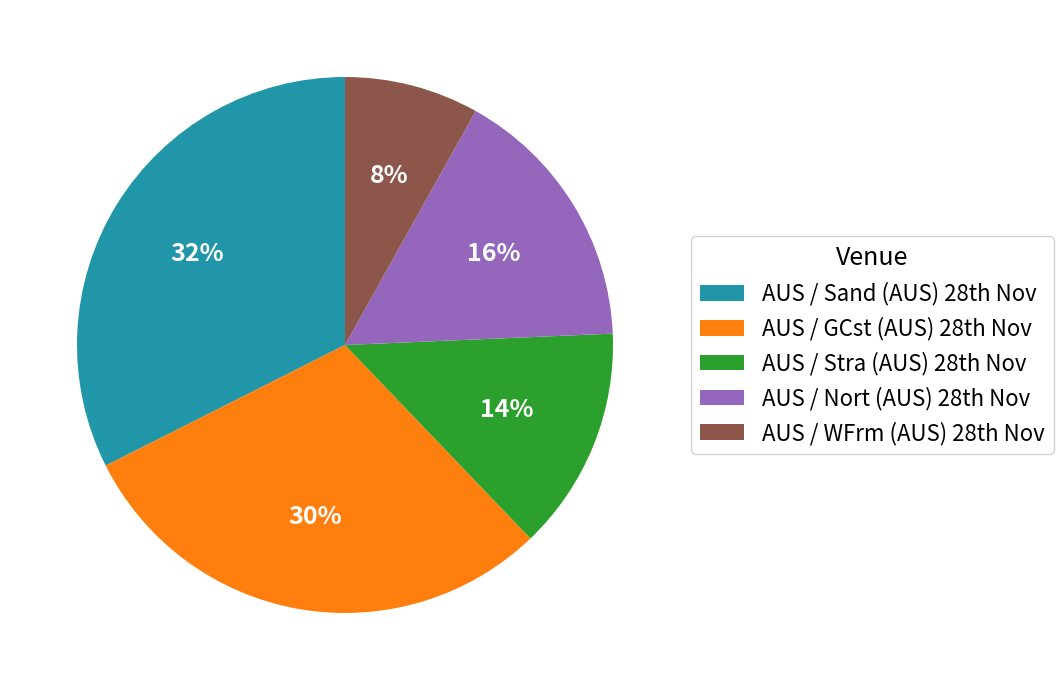

Which category has the smallest portion of the pie?

AUS / WFrm (AUS) 28th Nov